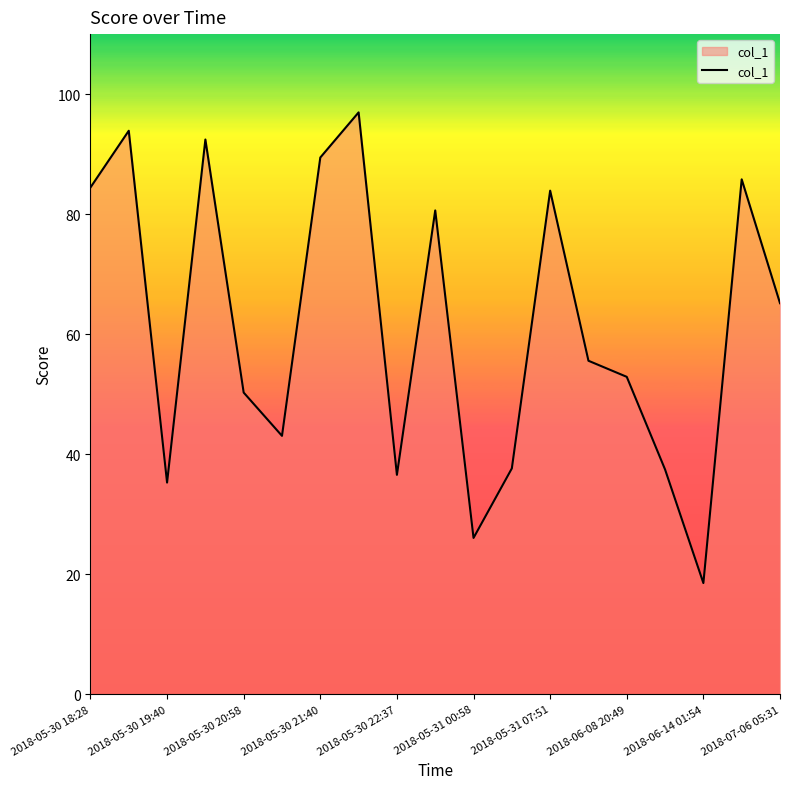

What is the maximum value shown in the chart?

97.0